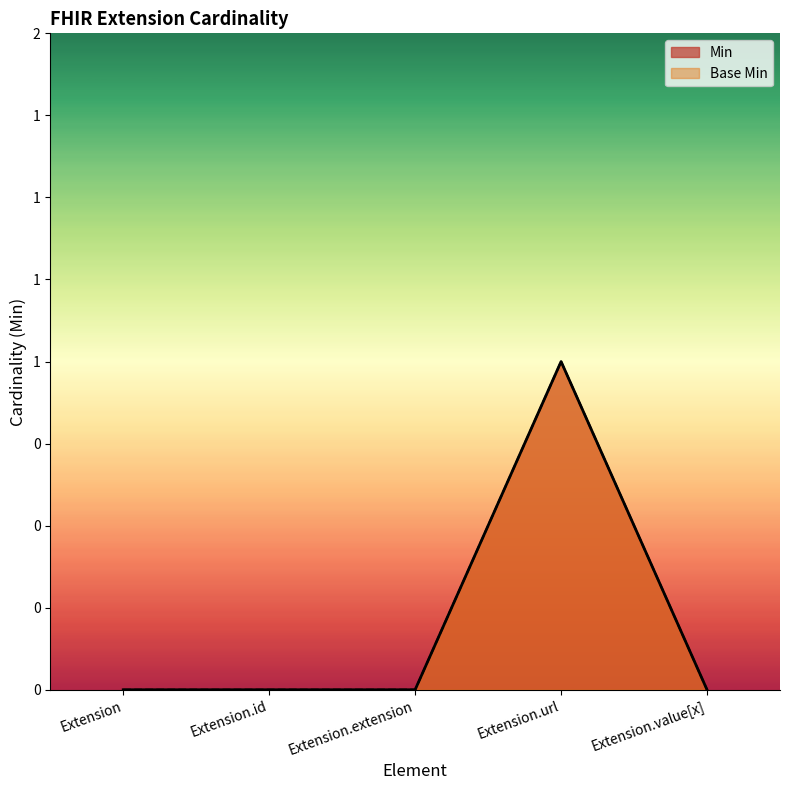

Does the chart display data point markers on the line(s)?

No